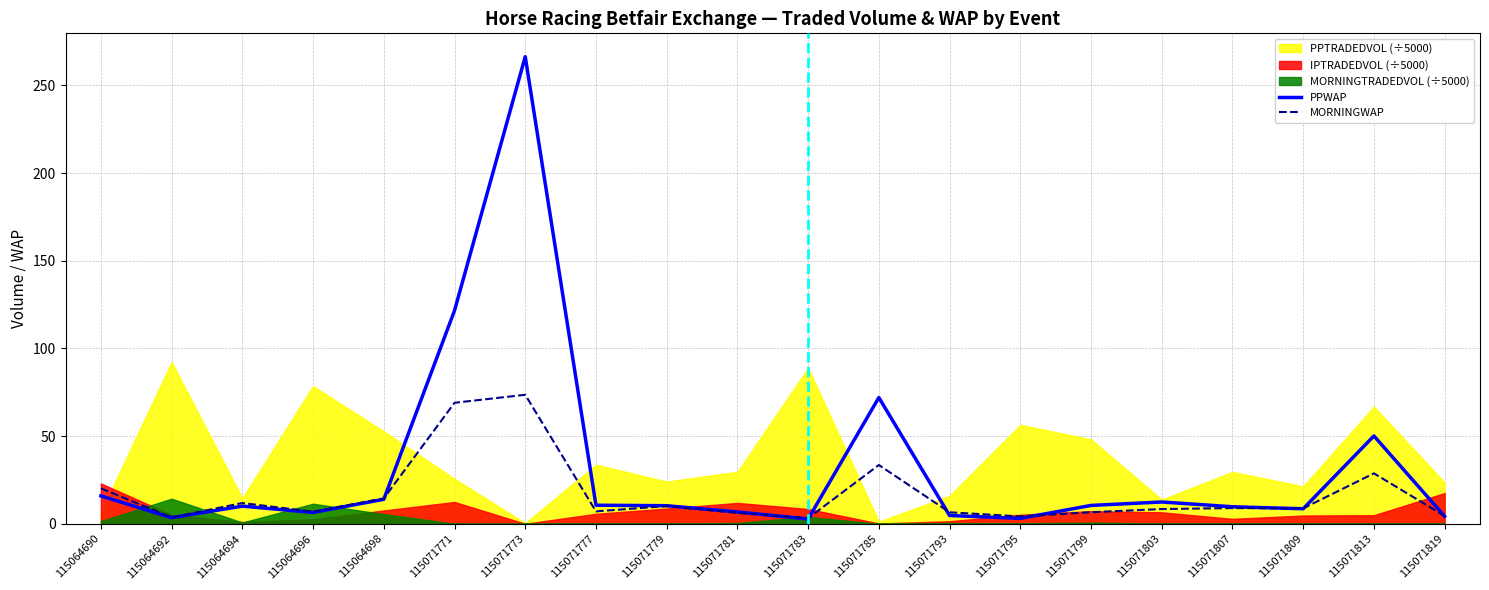

Count the number of categories in the chart.

20